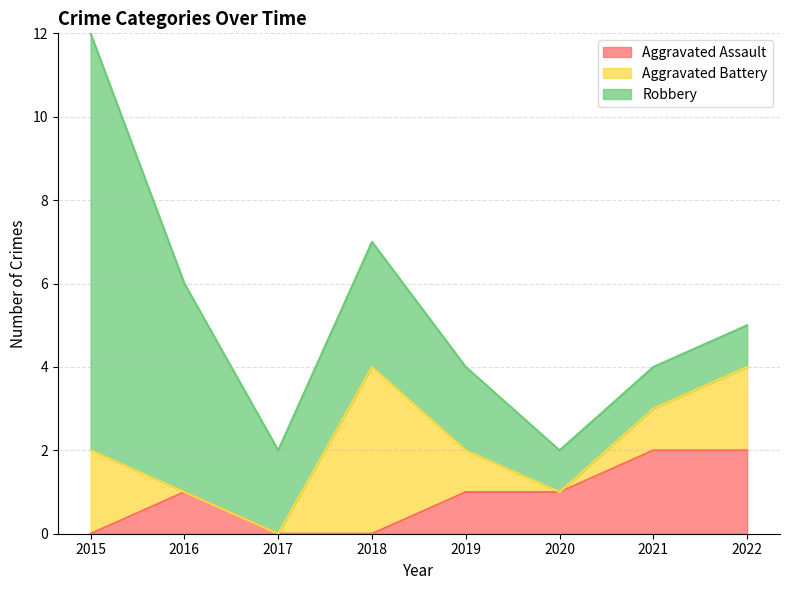

Which series ends up on top after the final intersection of Aggravated Assault and Aggravated Battery?

Aggravated Assault